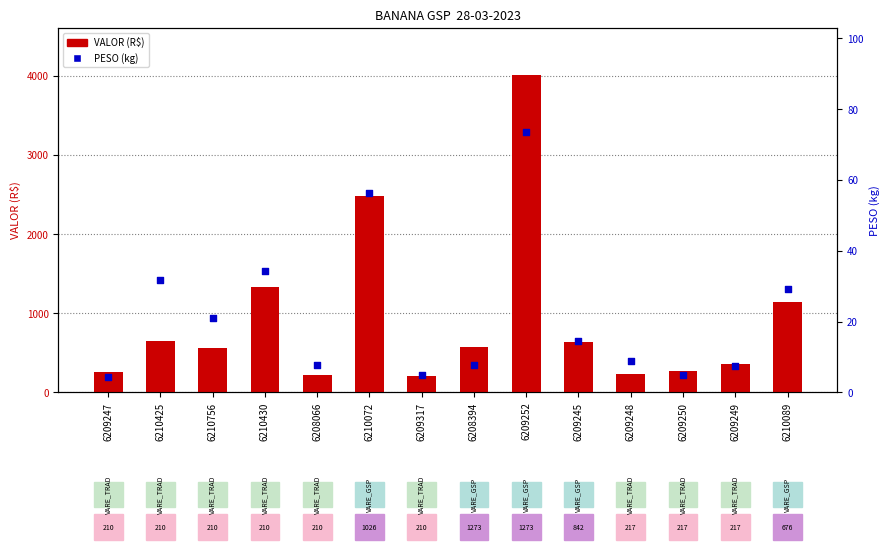

At how many categories does at least one series exceed 3170?

1